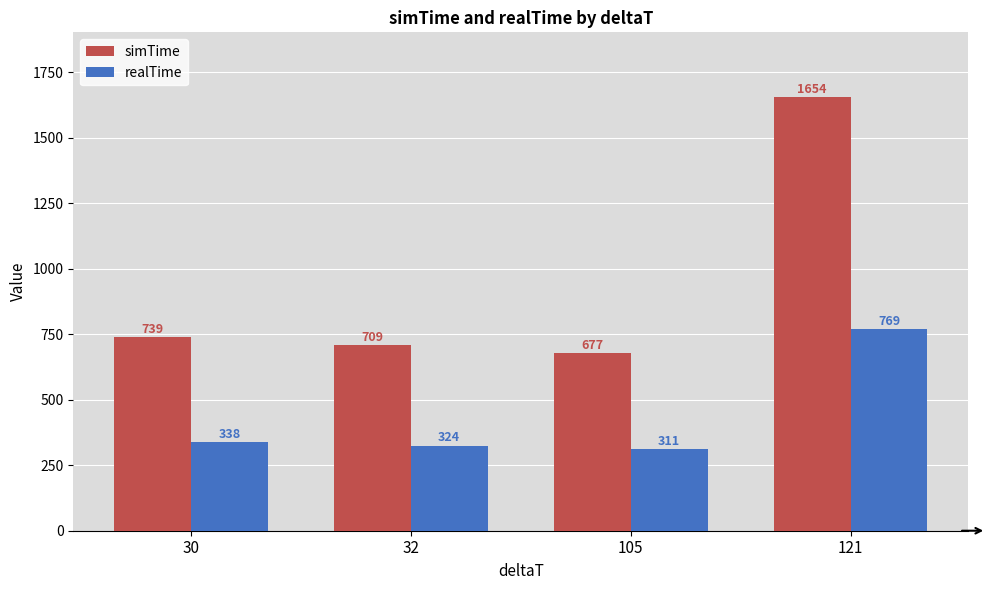

What is the difference between the second highest and minimum values in the realTime series?

27.1